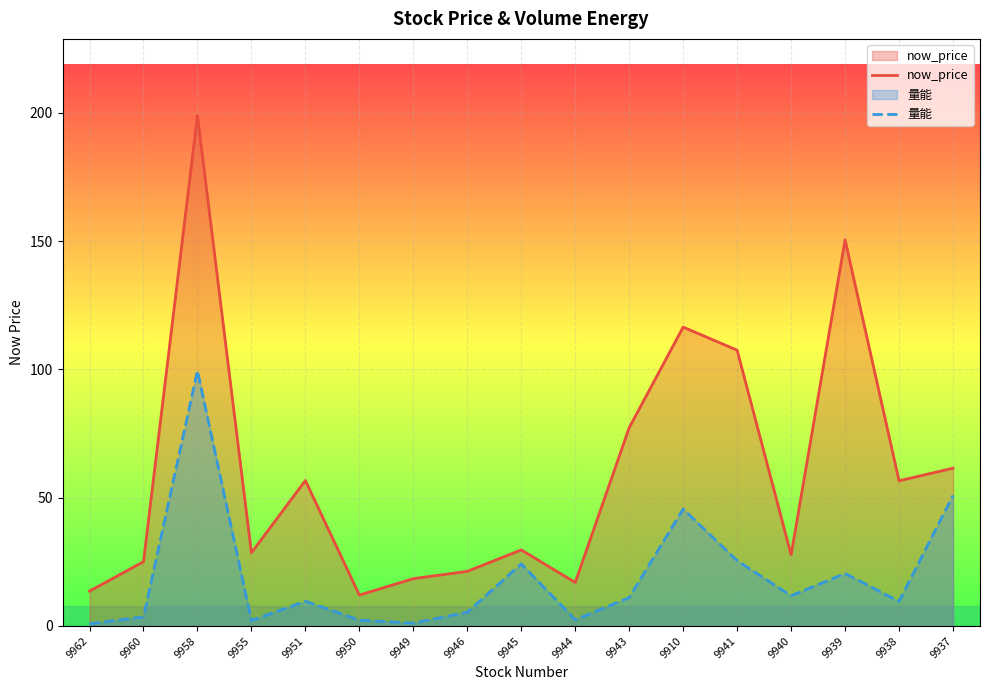

What is the spread (max minus min) of values at 9958?

99.5